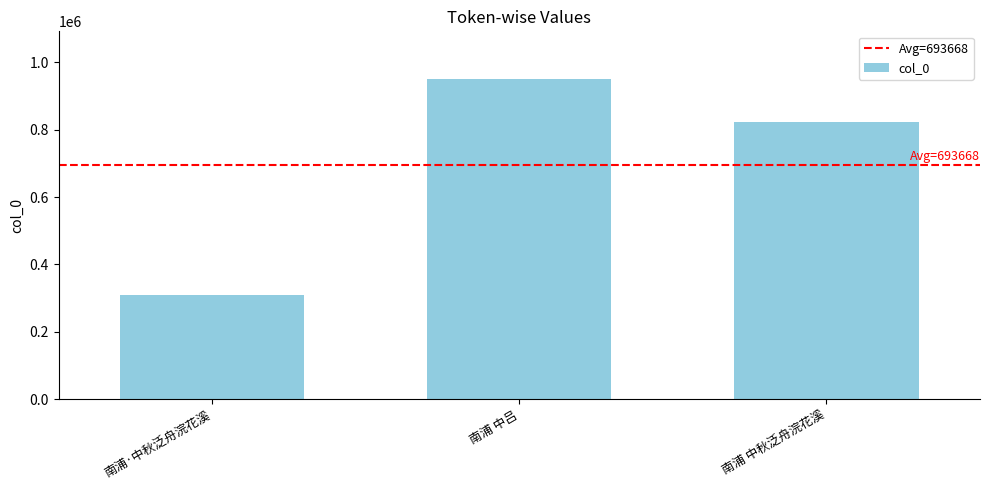

The chart shows a value of 308876 at 南浦·中秋泛舟浣花溪. True or false?

True